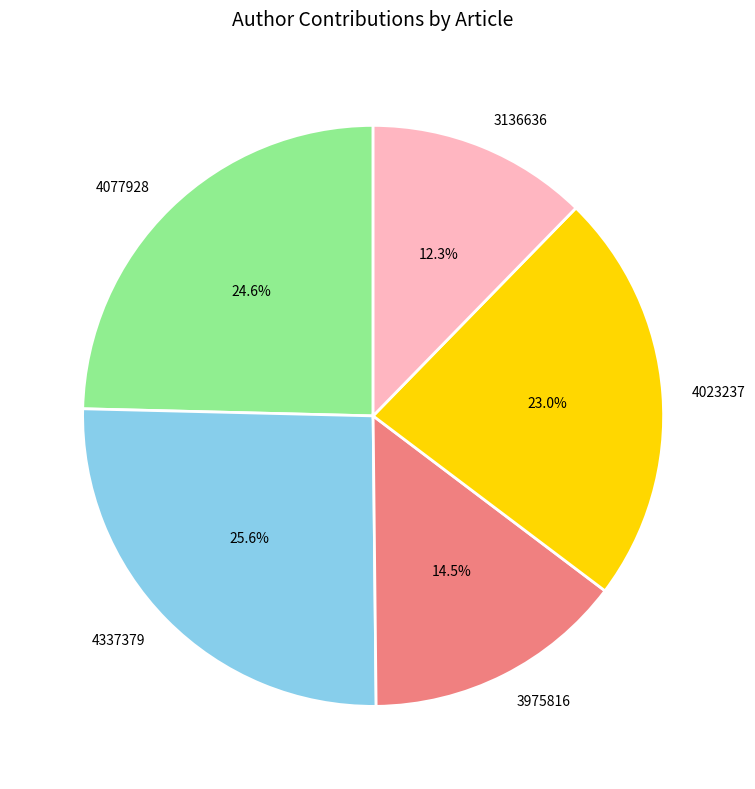

Does 4023237 account for over 50% of the chart?

No